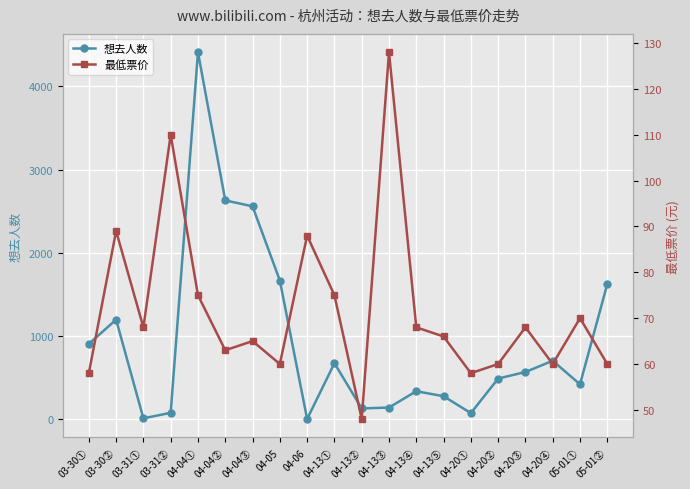

Reading left to right, what are all the values shown in this chart?

想去人数: 905	1197	11	78	4409	2629	2558	1667	3	674	130	141	337	277	74	489	568	703	420	1625
最低票价: 58	89	68	110	75	63	65	60	88	75	48	128	68	66	58	60	68	60	70	60